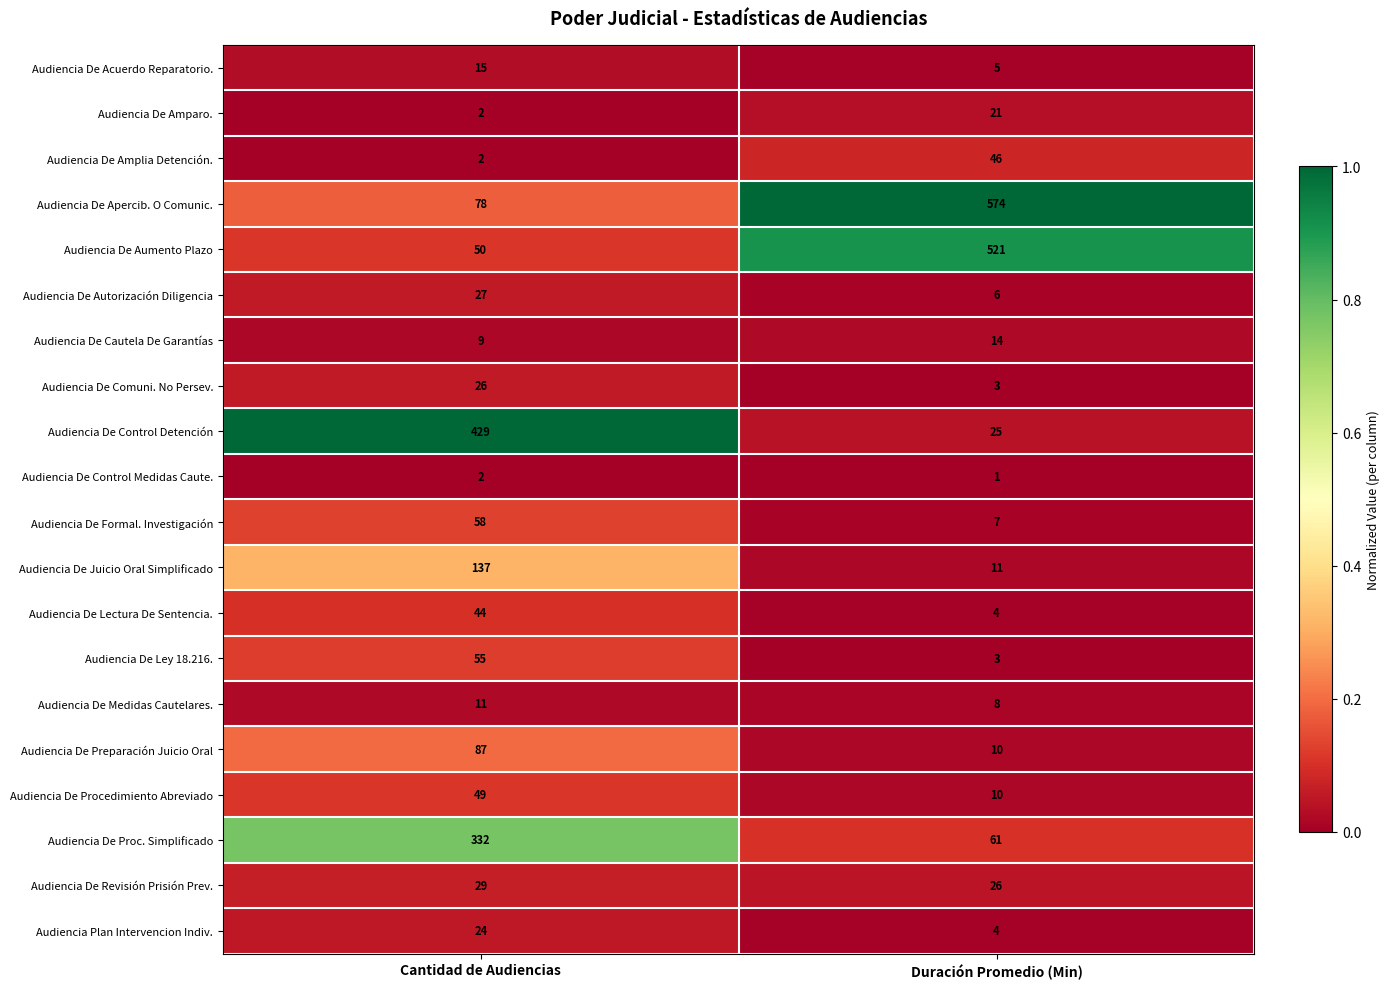

Is it true that Audiencia De Proc. Simplificado equals 533 at Cantidad de Audiencias?

False